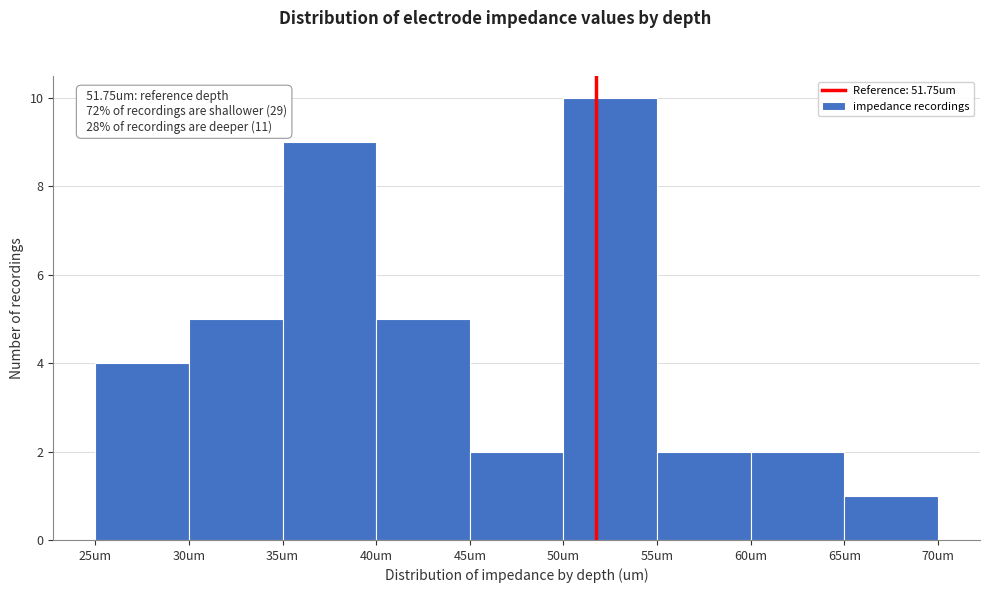

Which range on the x-axis has the tallest bar?

50 to 55